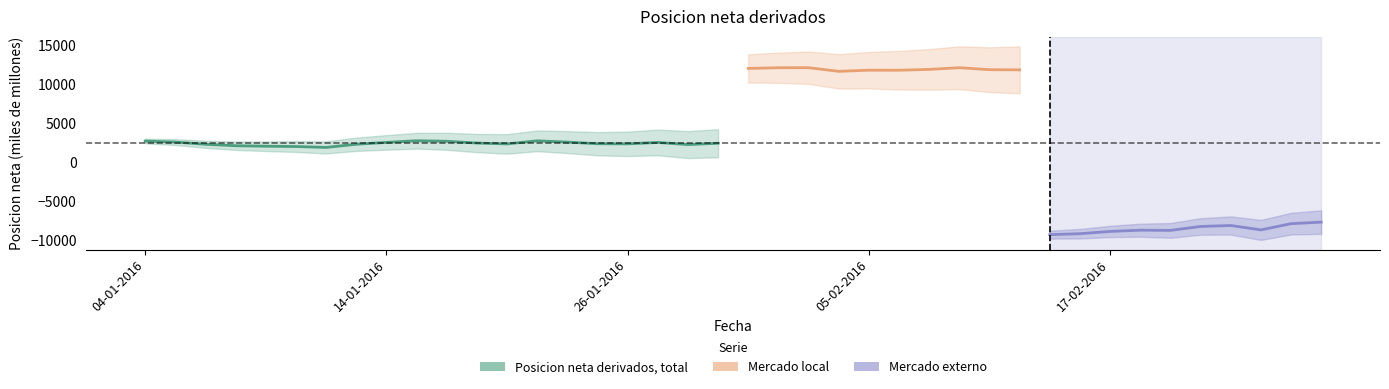

Which category has the lowest value in the Posicion neta derivados, total series?

12-01-2016